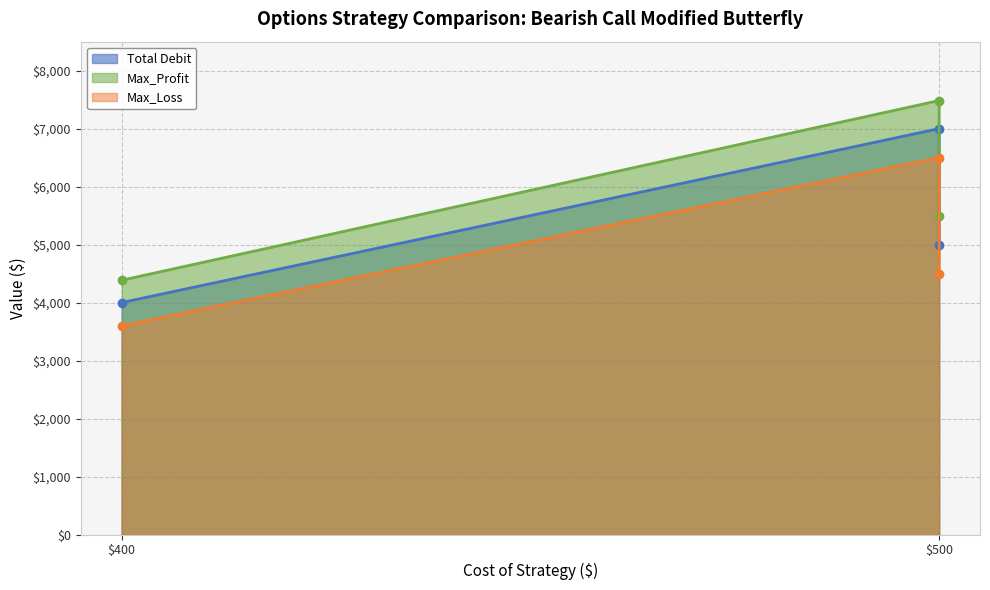

Count the number of data series in this chart.

3